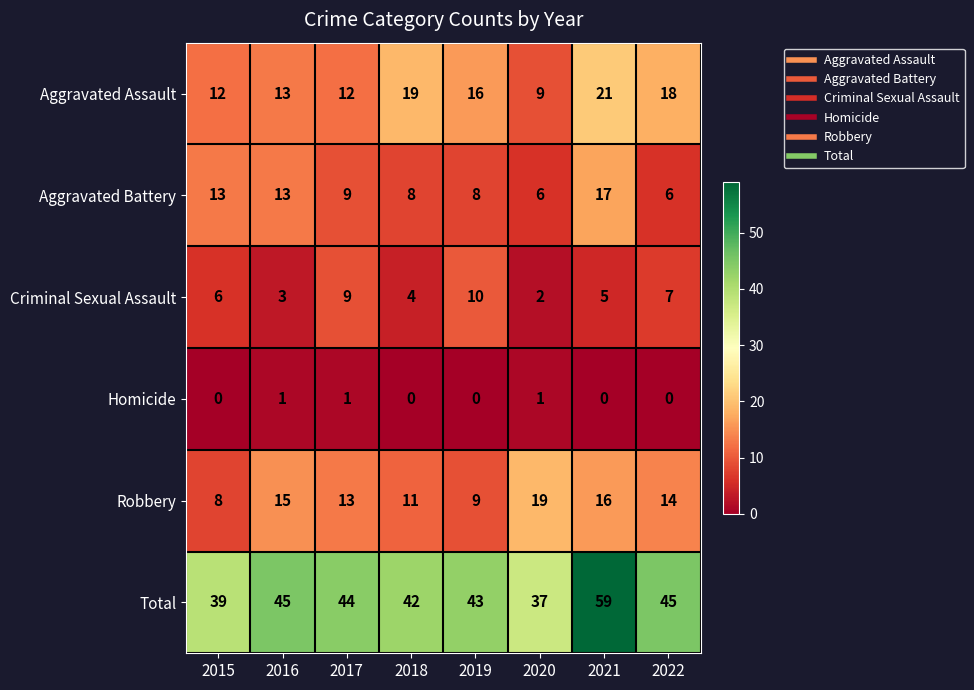

What is the sum of all Homicide values?

3